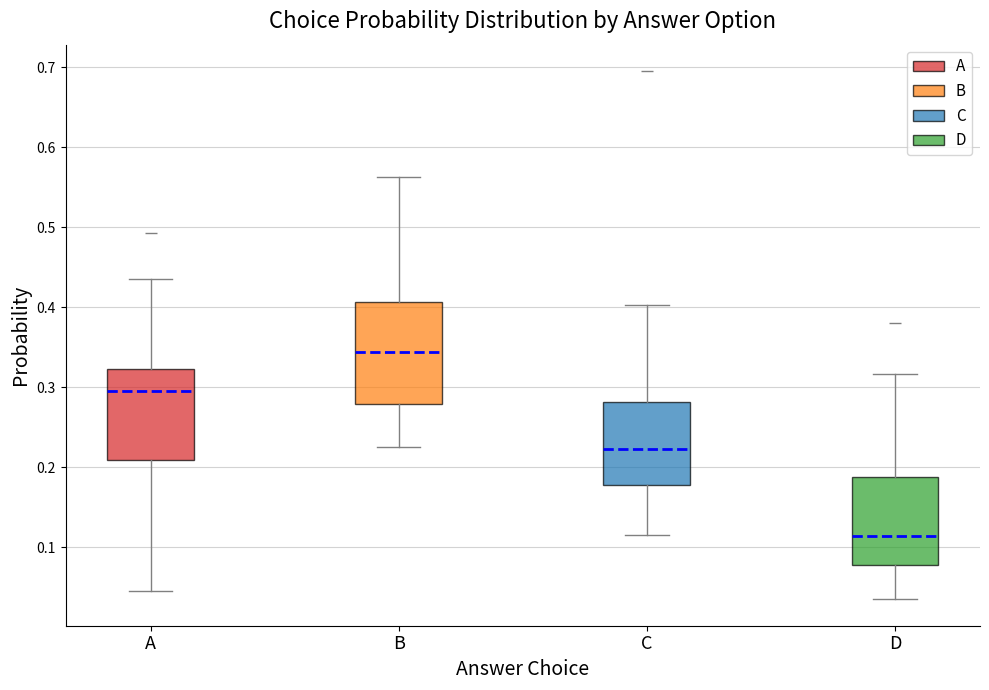

Which box has the lowest median line?

D